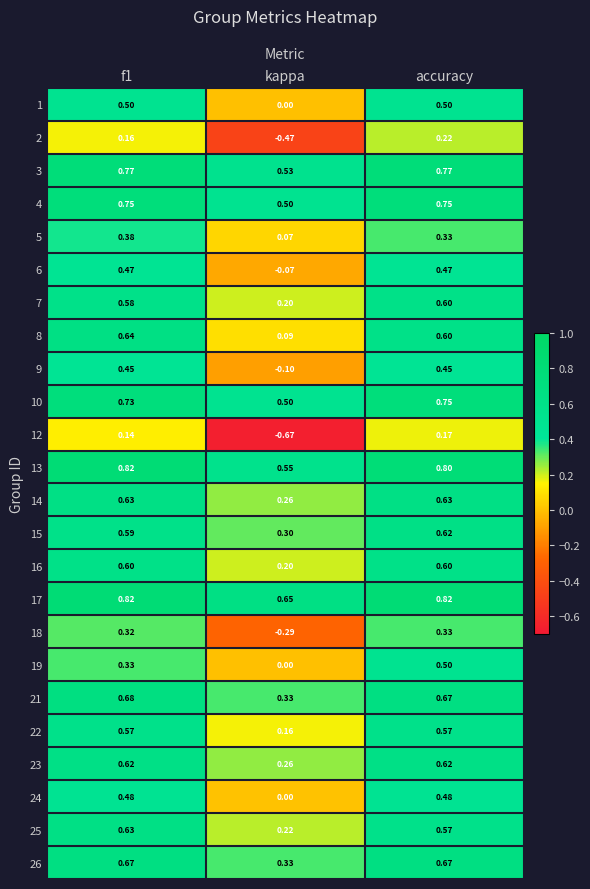

At which label does 15 reach its minimum?

kappa